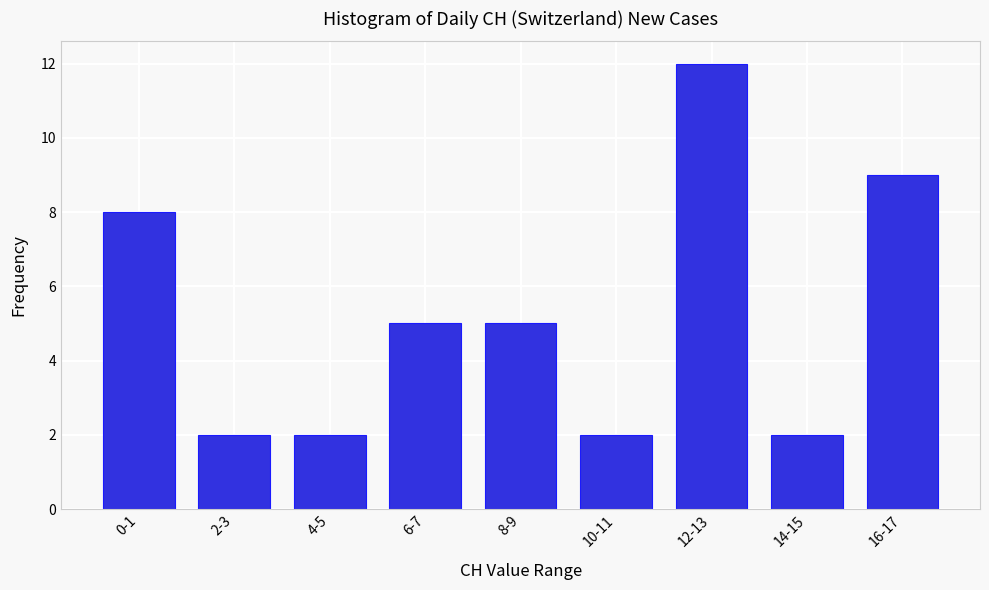

Reading right to left, transcribe all the data shown in this chart.

9	2	12	2	5	5	2	2	8